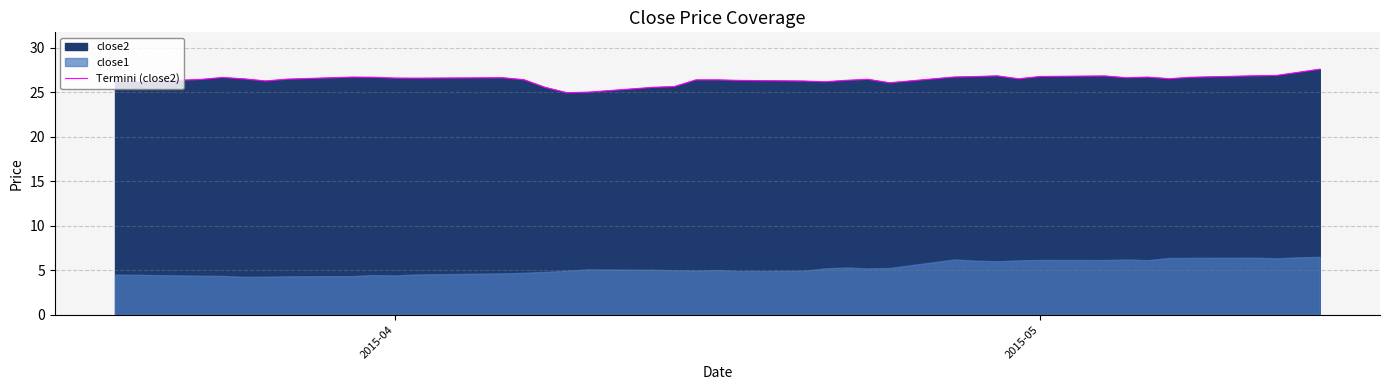

What is the lowest value of the Termini (close2) series?

24.9